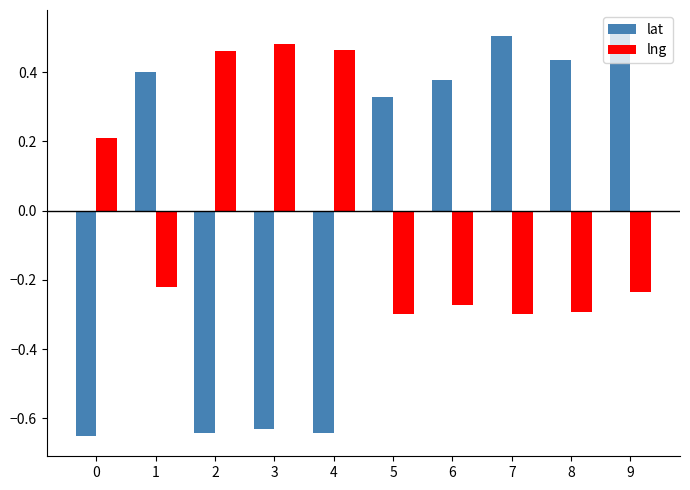

What are all the series names shown in the legend?

lat, lng